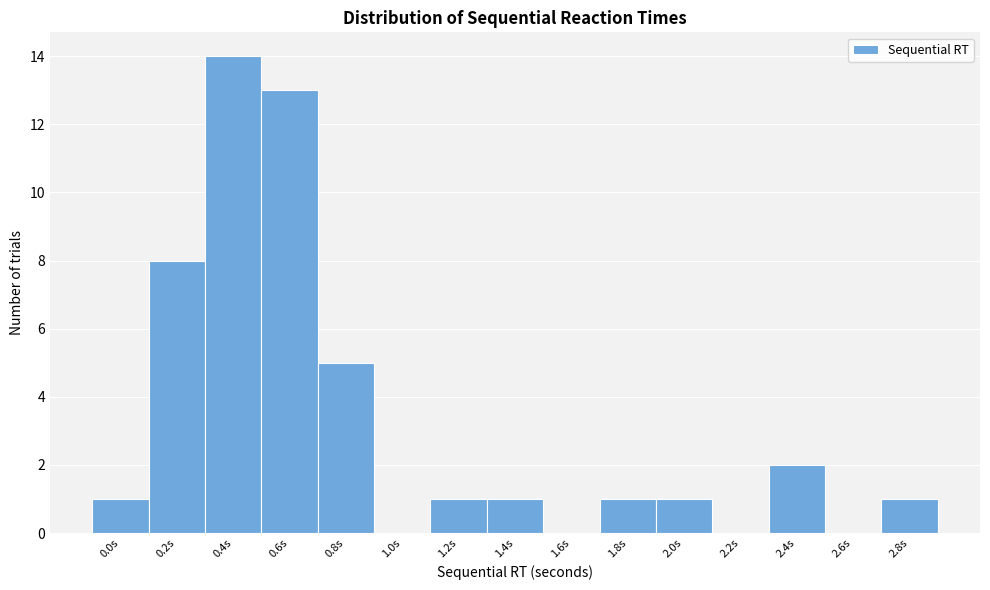

Reading left to right, what are all the values shown in this chart?

0.0s=1	0.2s=8	0.4s=14	0.6s=13	0.8s=5	1.0s=0	1.2s=1	1.4s=1	1.6s=0	1.8s=1	2.0s=1	2.2s=0	2.4s=2	2.6s=0	2.8s=1